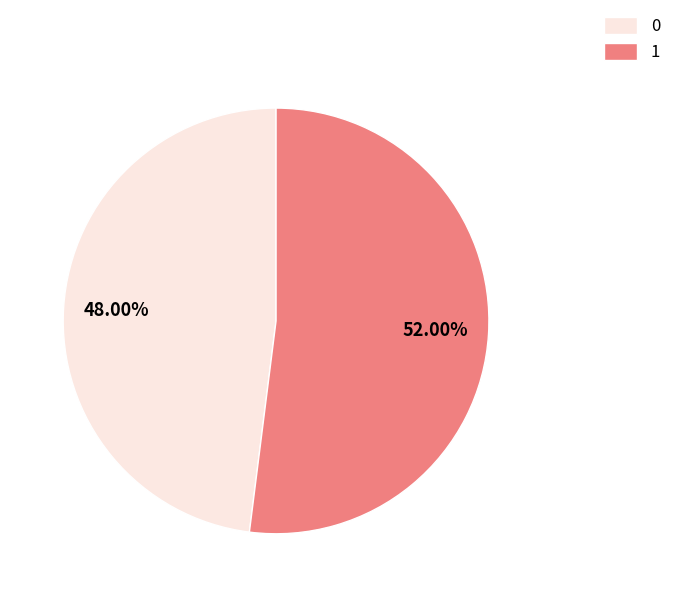

To the nearest percent, what is the combined percentage of 1 and 0?

100%